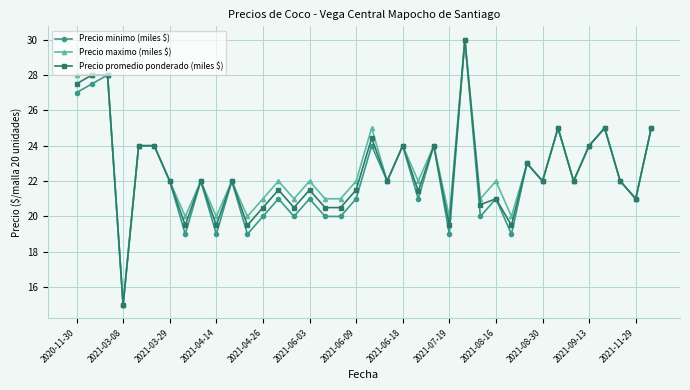

What is the value of the Precio promedio ponderado (miles $) point at the 32nd from the left?

25.0